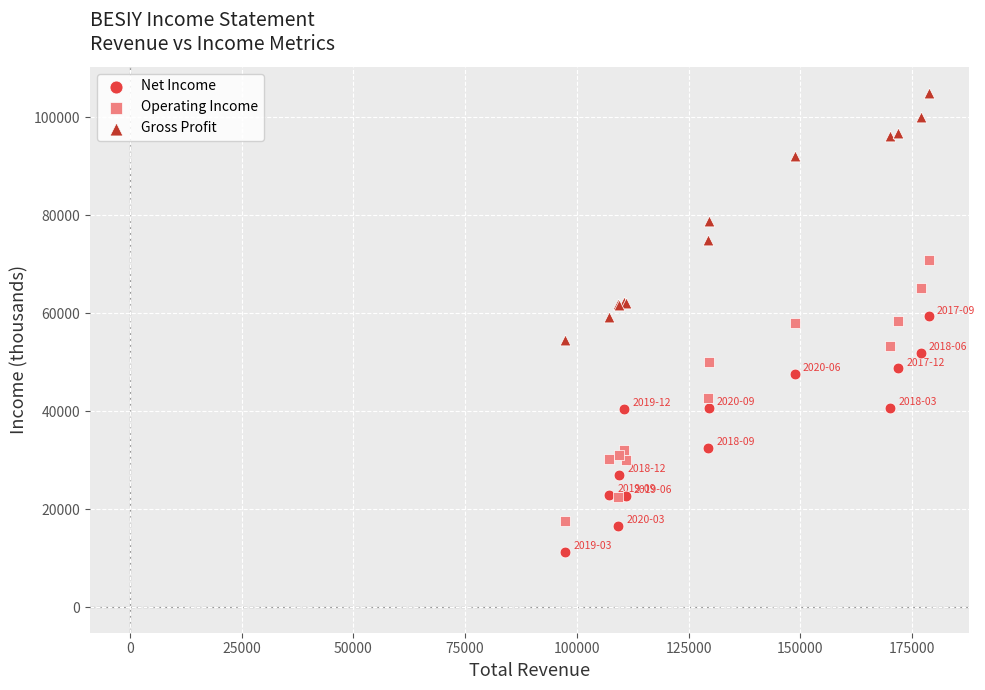

In the Operating Income series, what Y value is closest to 44250?

42700